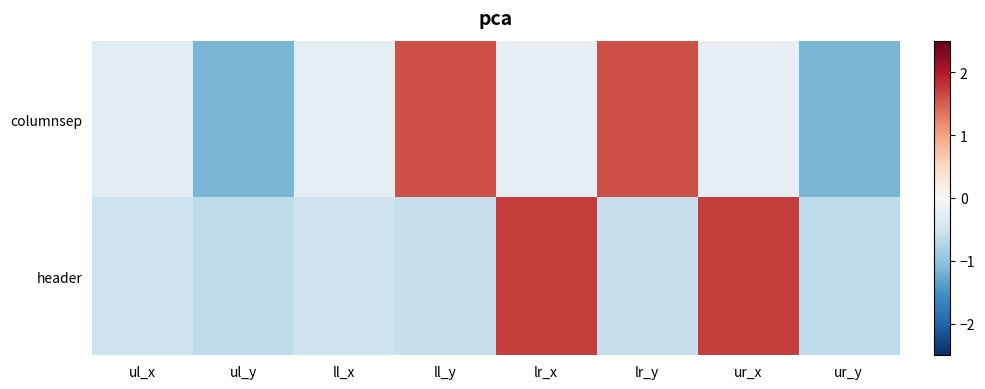

What is the maximum value shown in the chart?

1.7